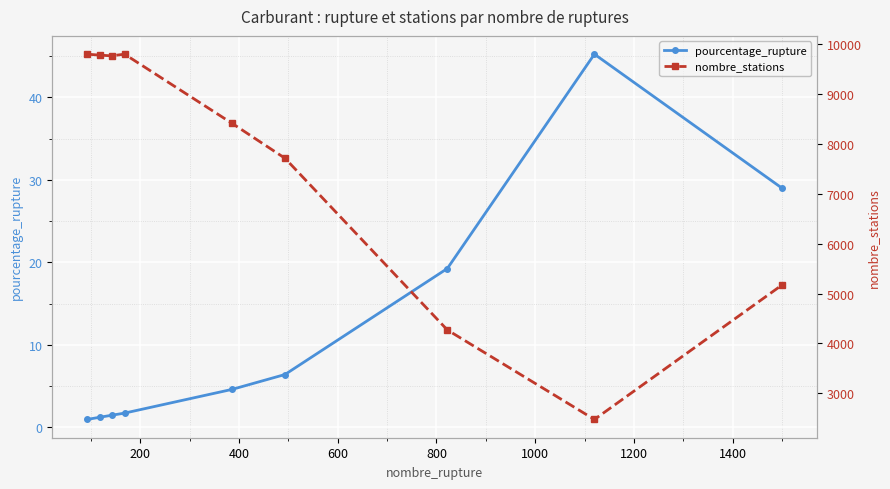

What is the value of the nombre_stations point at the 8th from the left?

2475.0